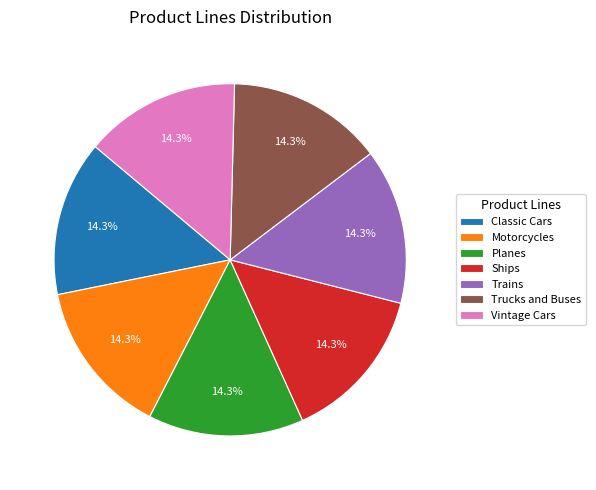

To the nearest percent, what is the difference between the Motorcycles and Trucks and Buses slice percentages?

0%